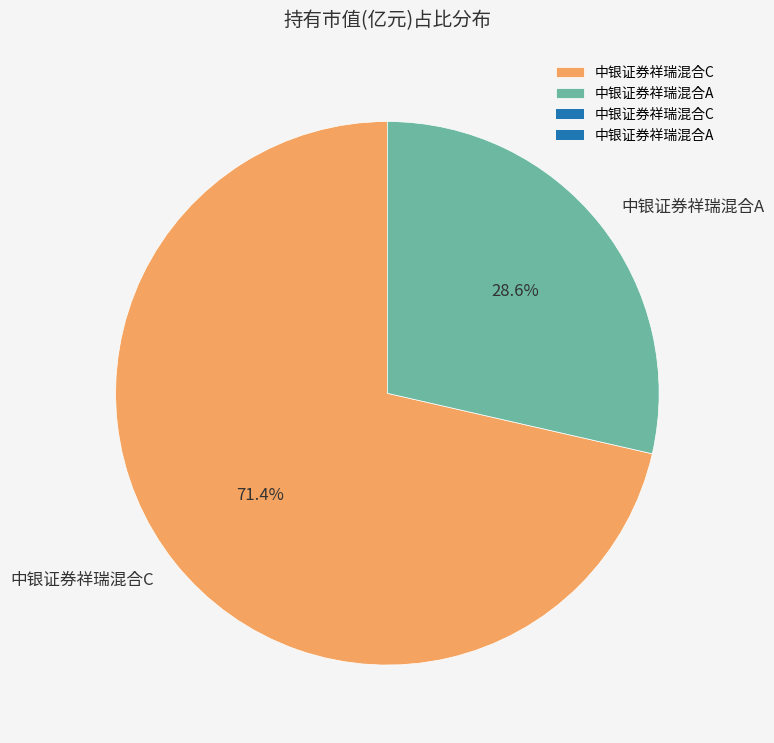

What is the majority slice?

中银证券祥瑞混合C